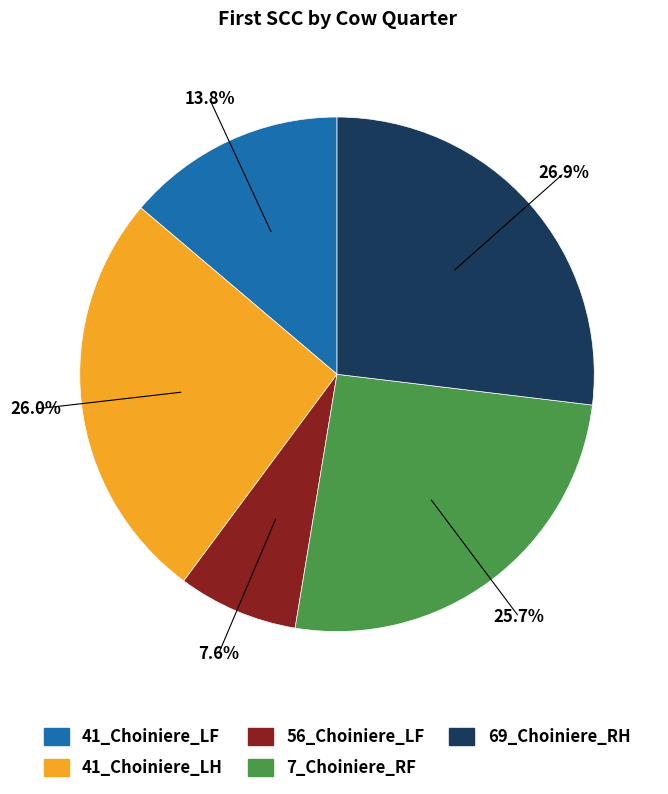

Is it true that 56_Choiniere_LF is 8% of the pie?

True